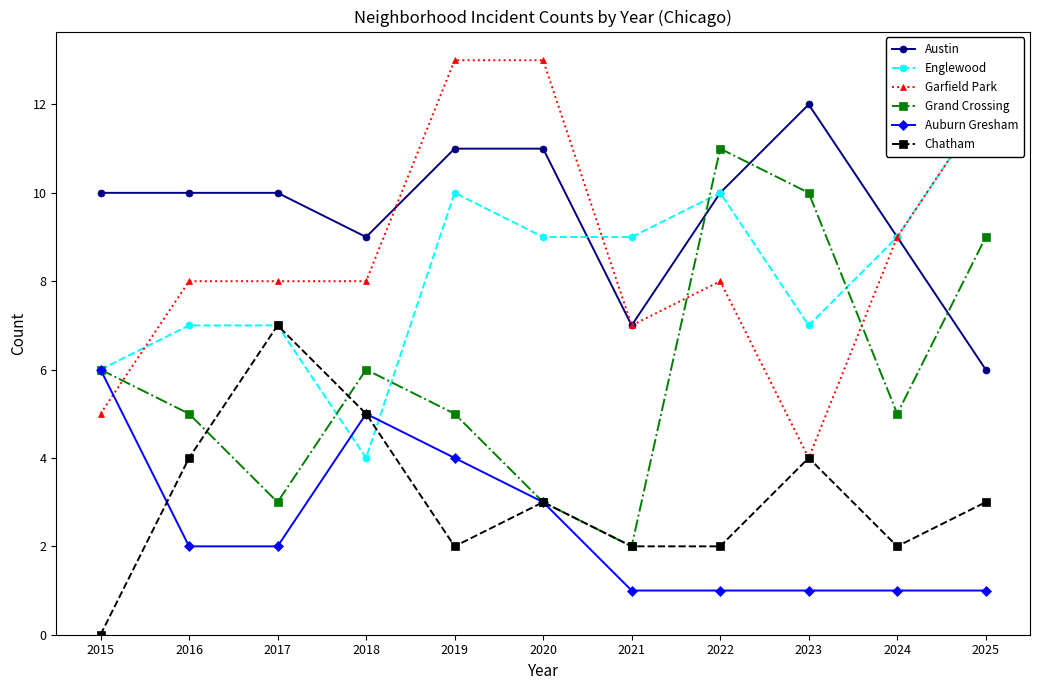

After their last crossing, which series has the higher values: Englewood or Garfield Park?

Englewood